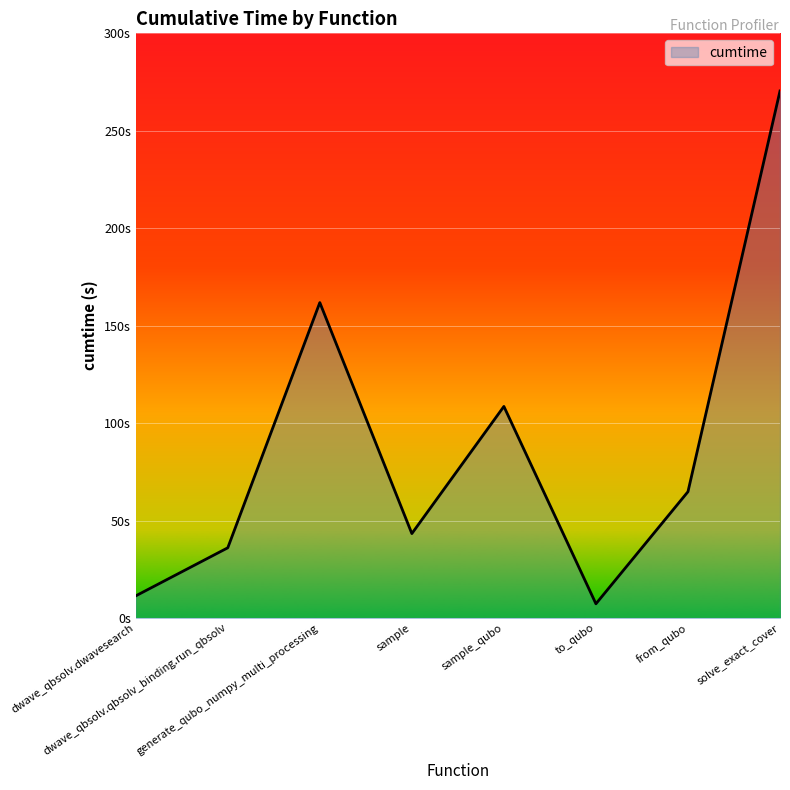

Does the chart display data point markers on the line(s)?

No